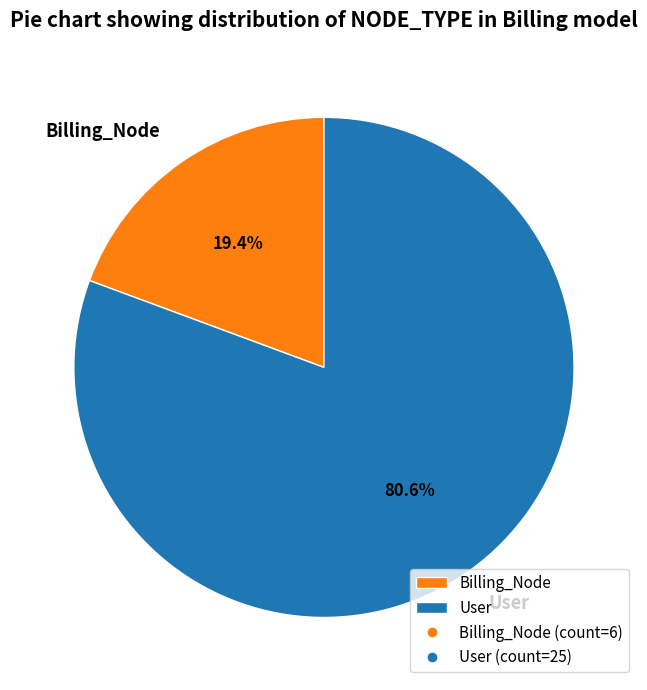

Rank the categories by value from lowest to highest.

Billing_Node, User